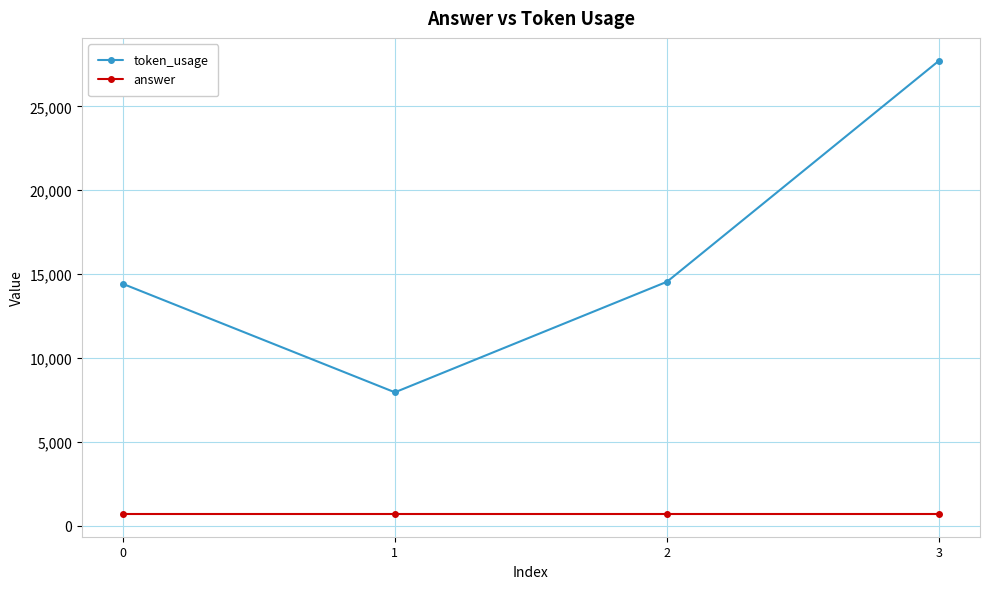

Reading left to right, what are all the values shown in this chart?

token_usage: 0=14424	1=7956	2=14548	3=27732
answer: 0=699	1=699	2=699	3=699